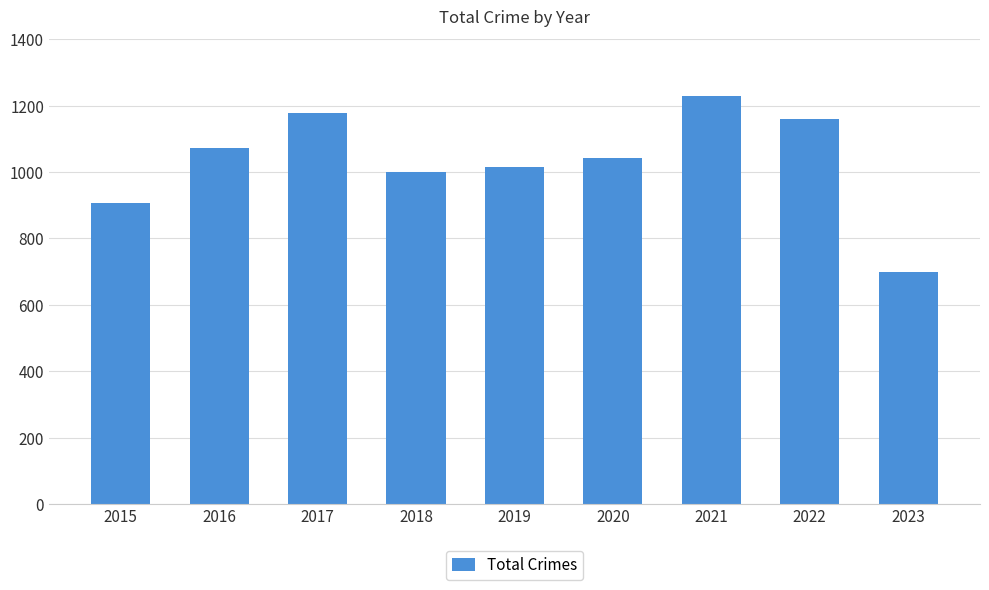

Reading left to right, what are all the values shown in this chart?

2015=908	2016=1072	2017=1178	2018=1000	2019=1016	2020=1041	2021=1230	2022=1159	2023=698